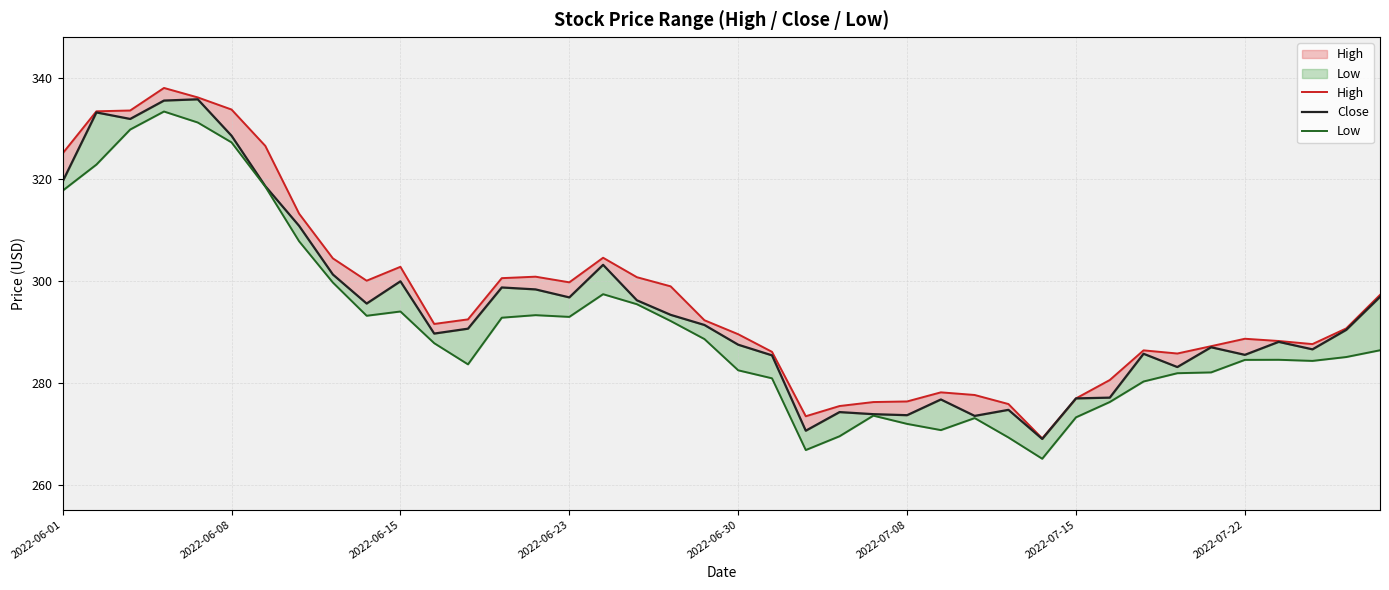

How many data points in Low are less than 286?

20